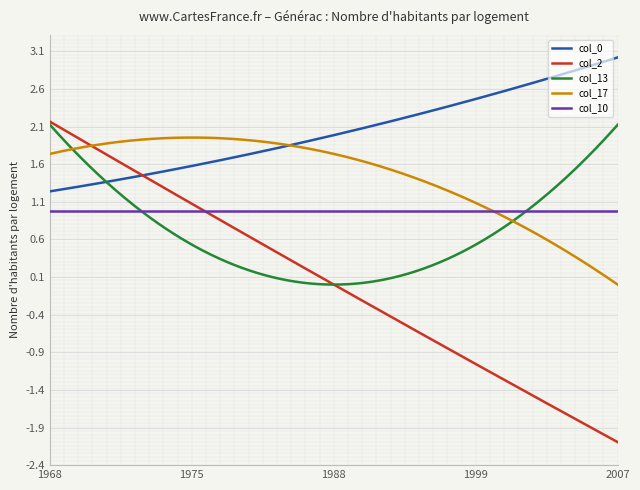

What is the smallest value displayed?

-2.1